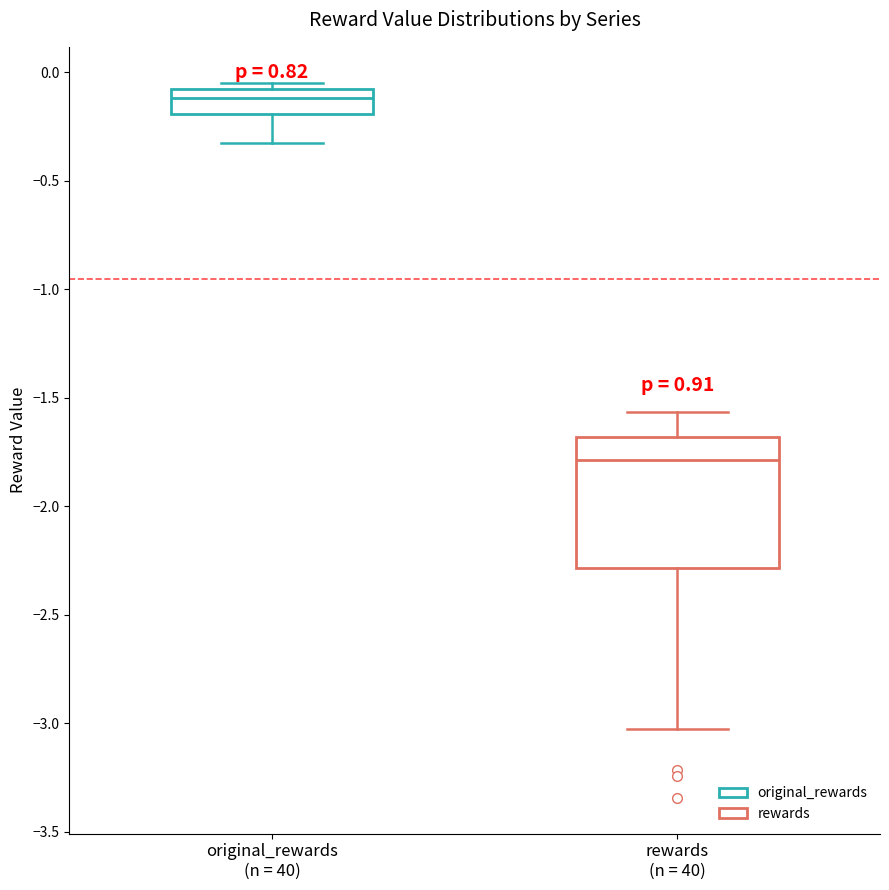

Which box has the lowest median line?

rewards (n = 40)